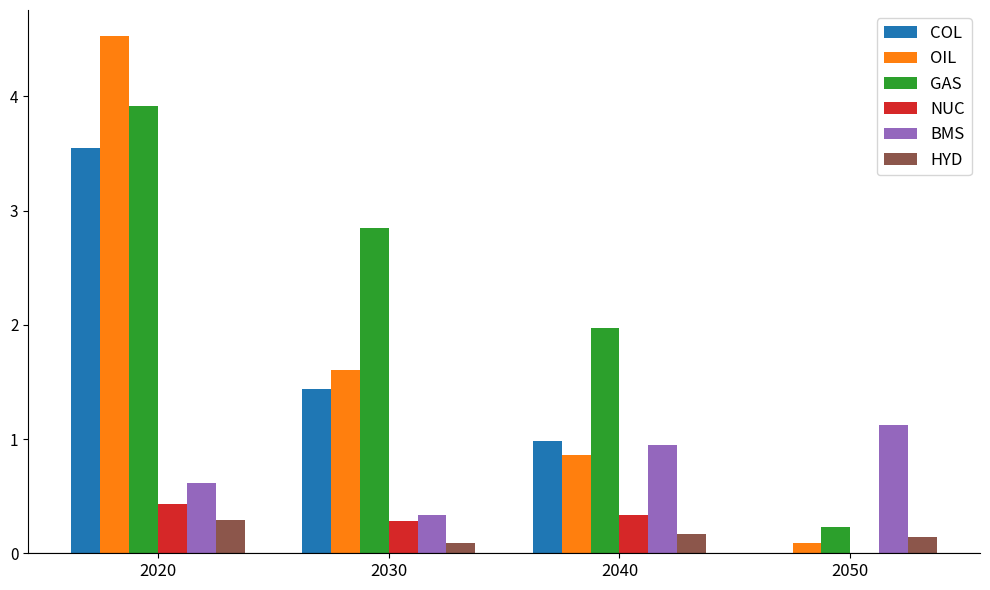

Are the bars grouped side by side (vs. stacked)?

Yes